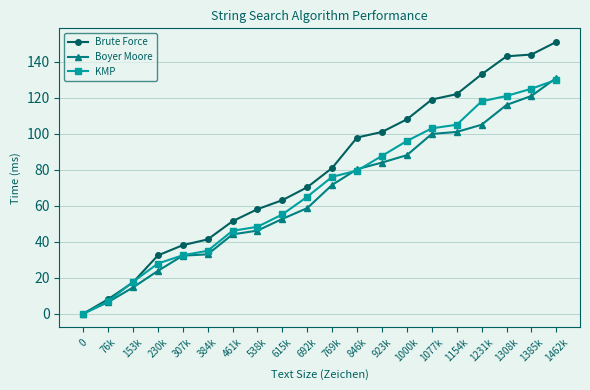

At which category is the sum across all series the highest?

1462k